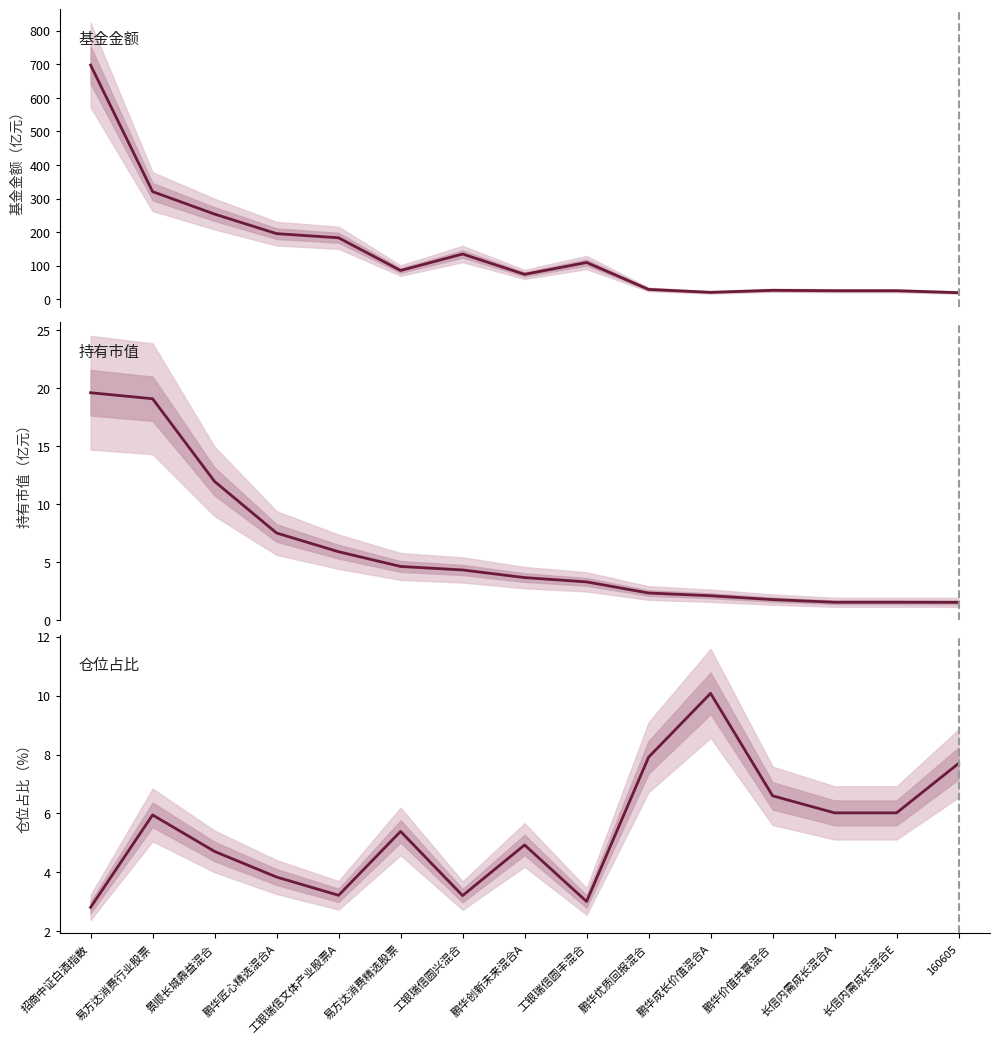

True or false: 持有市值(亿元) has more than 2 points higher than both neighbors.

False